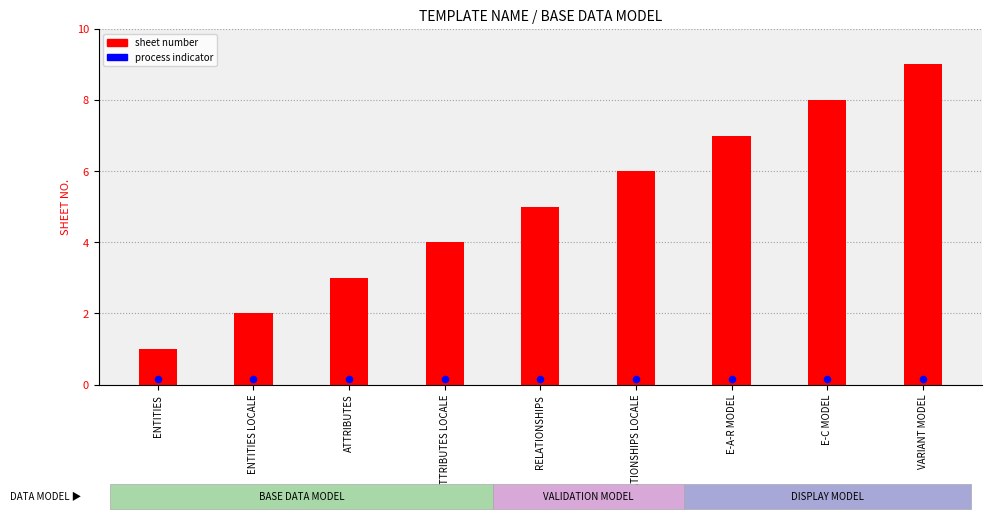

At how many categories does at least one series exceed 8?

1